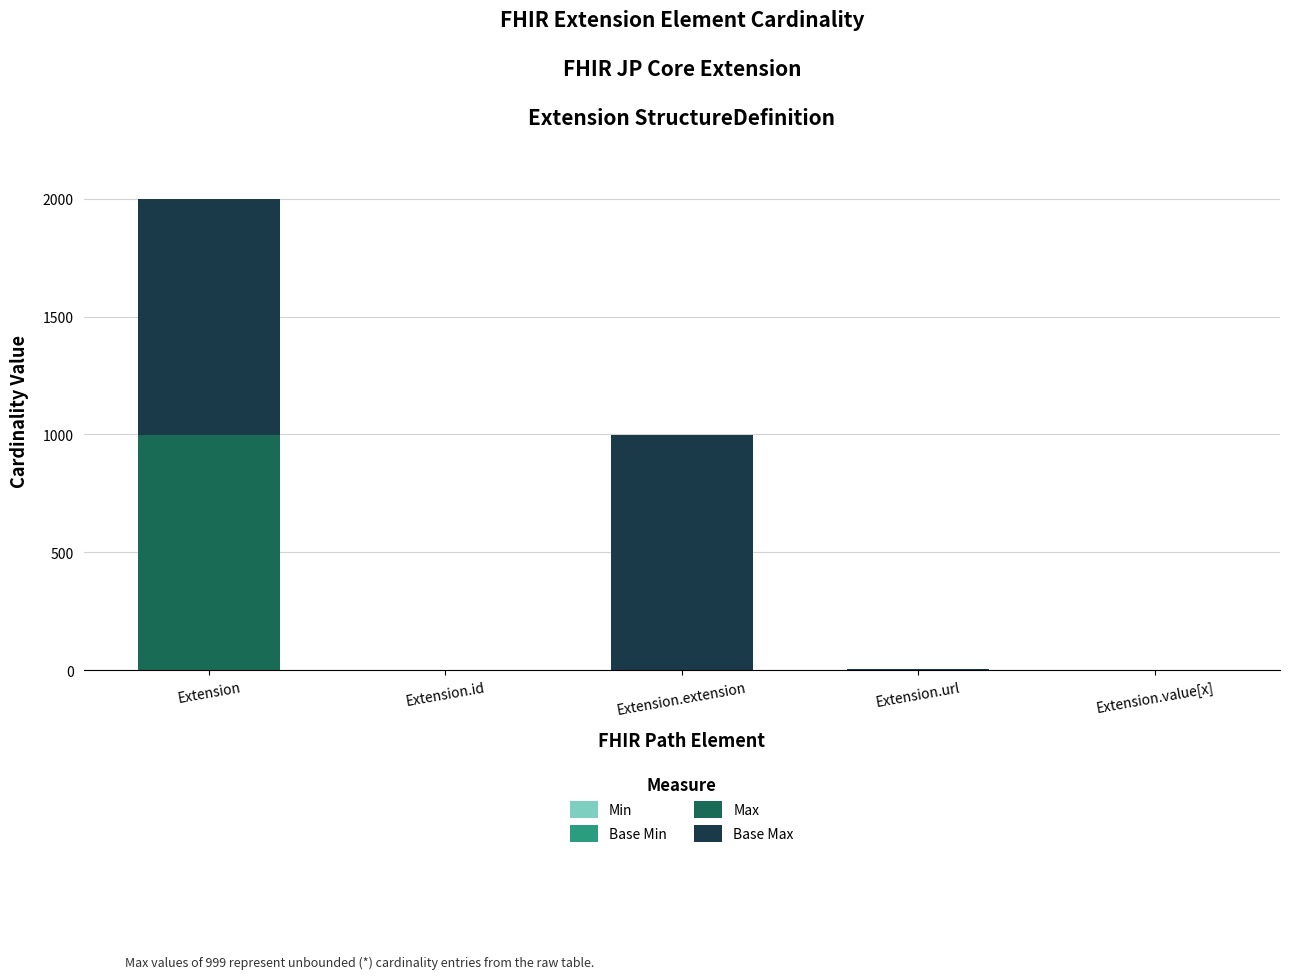

At which category is the sum across all series the highest?

Extension